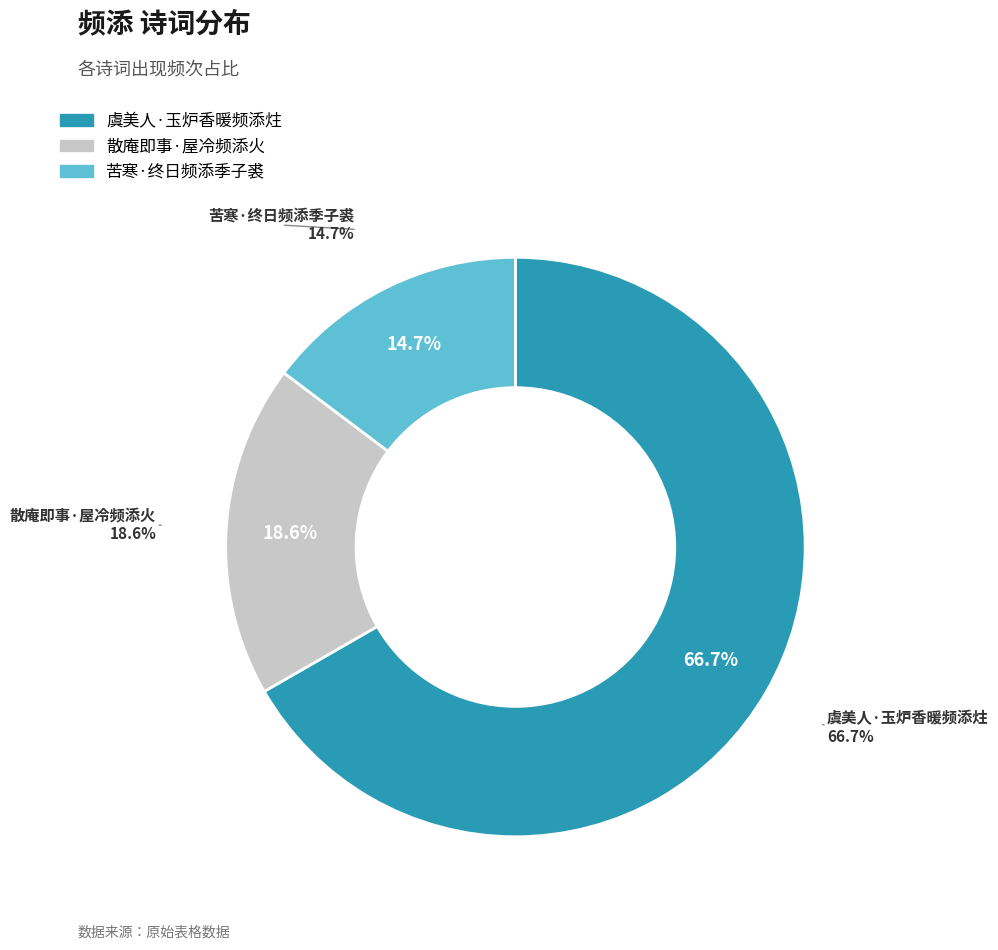

The 散庵即事·屋冷频添火 slice represents 10% of the pie. True or false?

False